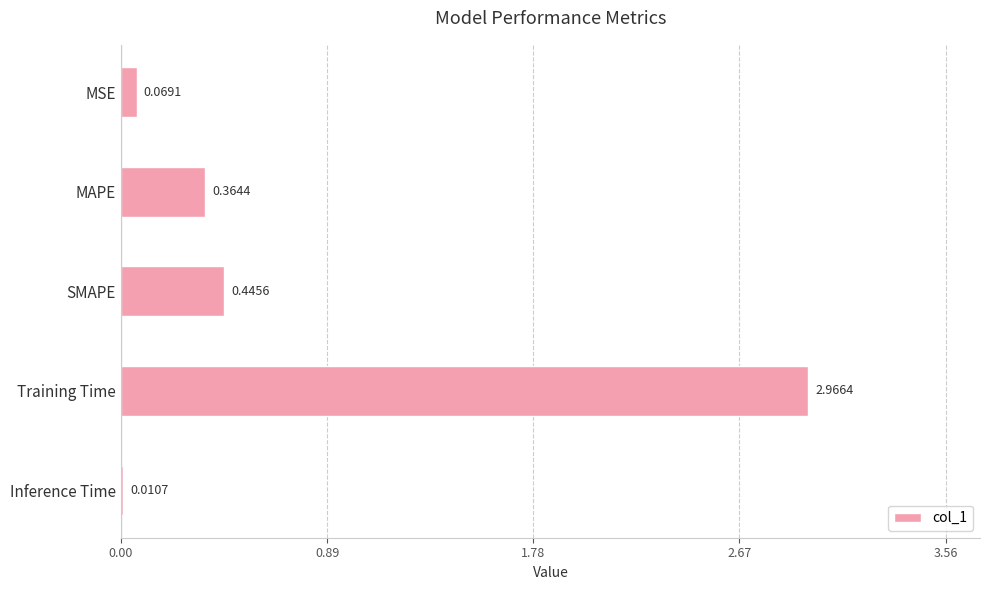

How many data points does each series have?

5